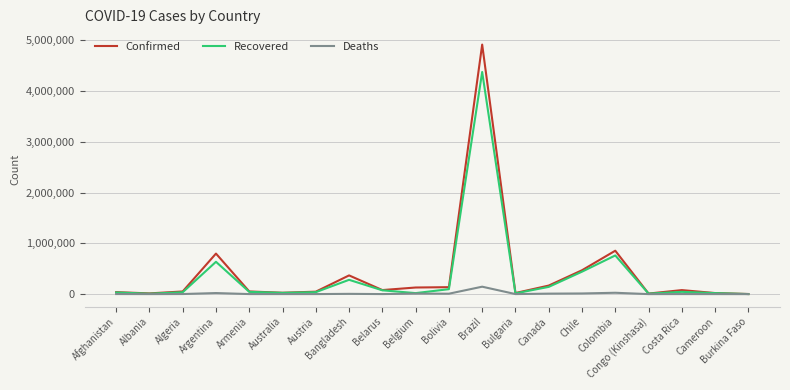

Where is Recovered nearest to the value 2188386?

Colombia